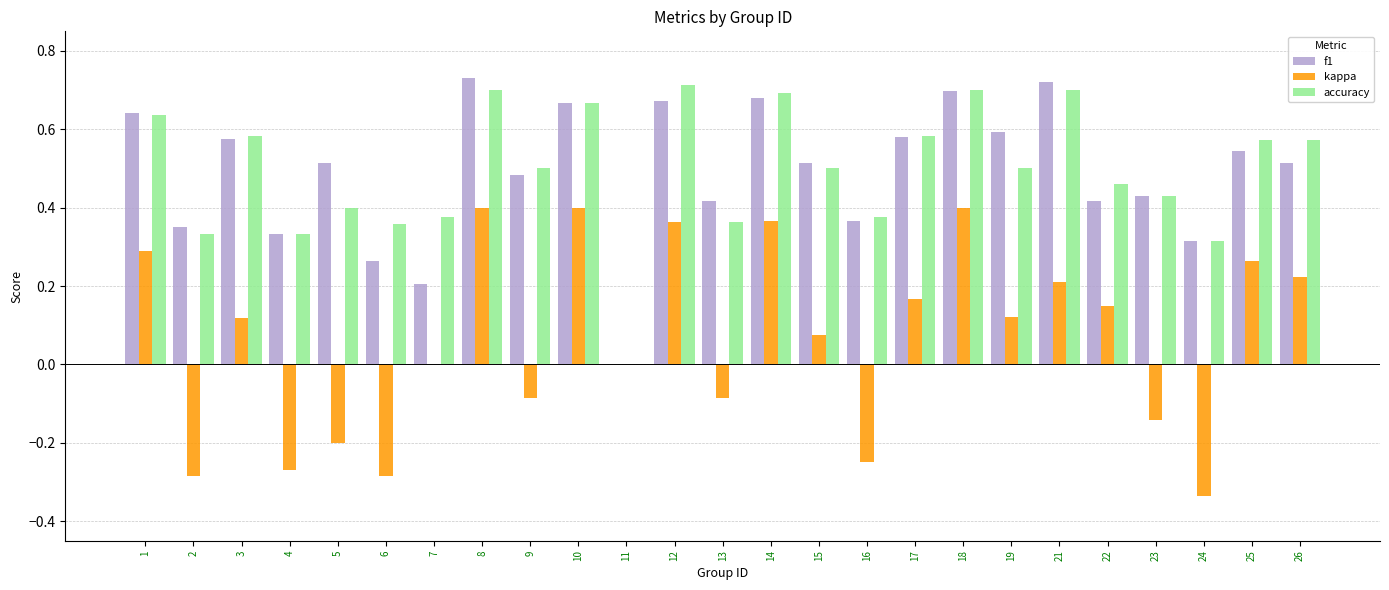

Is it true that accuracy equals 0.0 at 11?

True